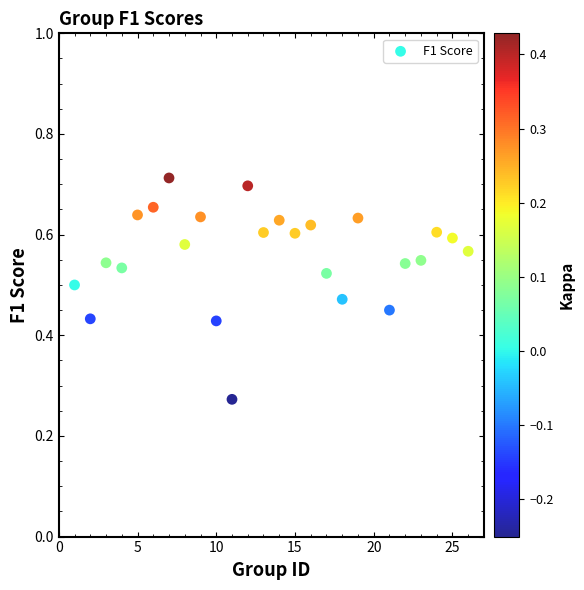

What is the range of X values (max minus min)?

25.0